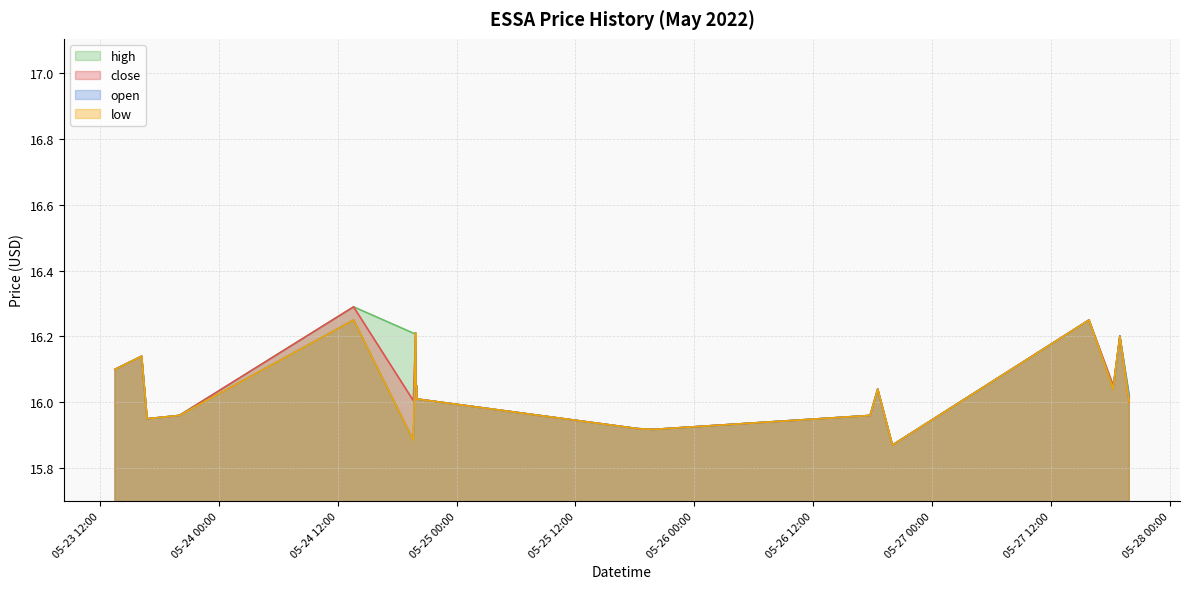

Is the value of close at 2022-05-24 19:58:00 greater than the value of high at 2022-05-23 16:12:00?

No